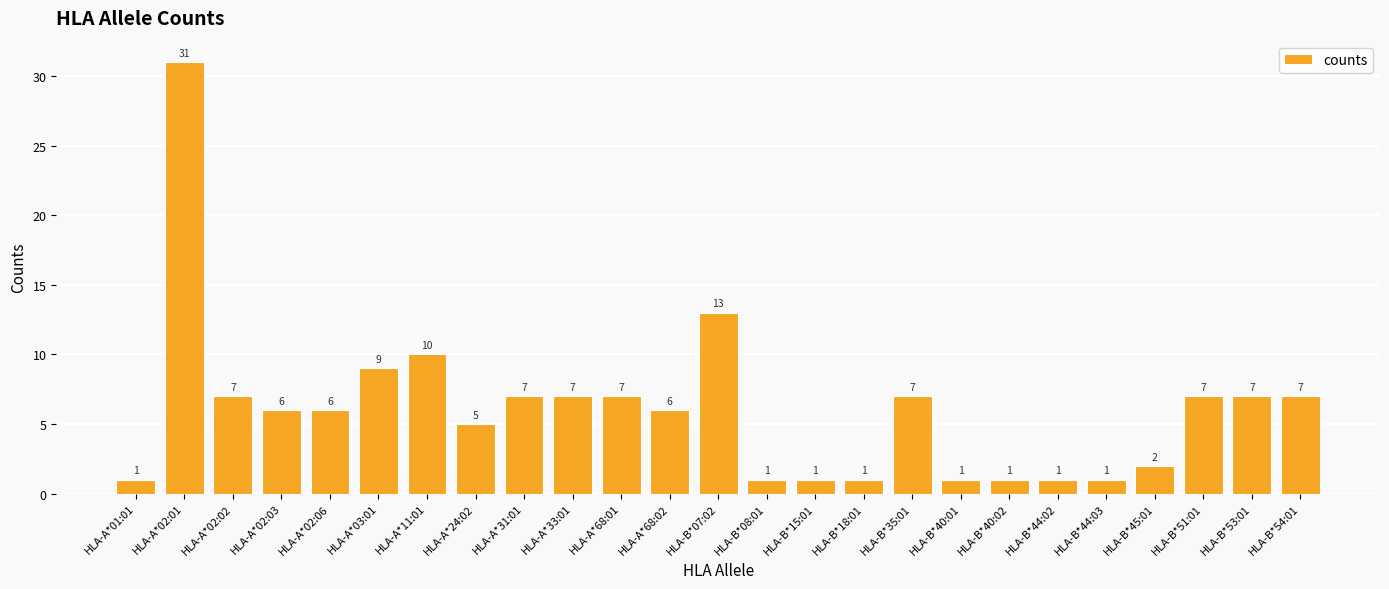

Which label corresponds to the largest value in the chart?

HLA-A*02:01